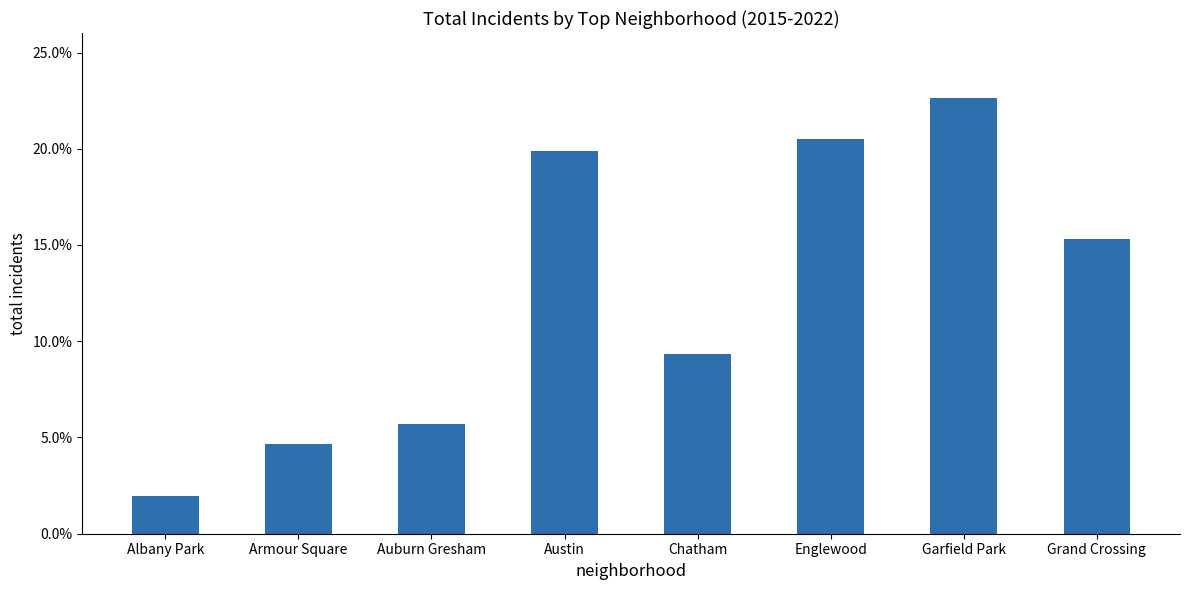

Reading right to left, transcribe all the data shown in this chart.

0.2	0.2	0.2	0.1	0.2	0.1	0.0	0.0